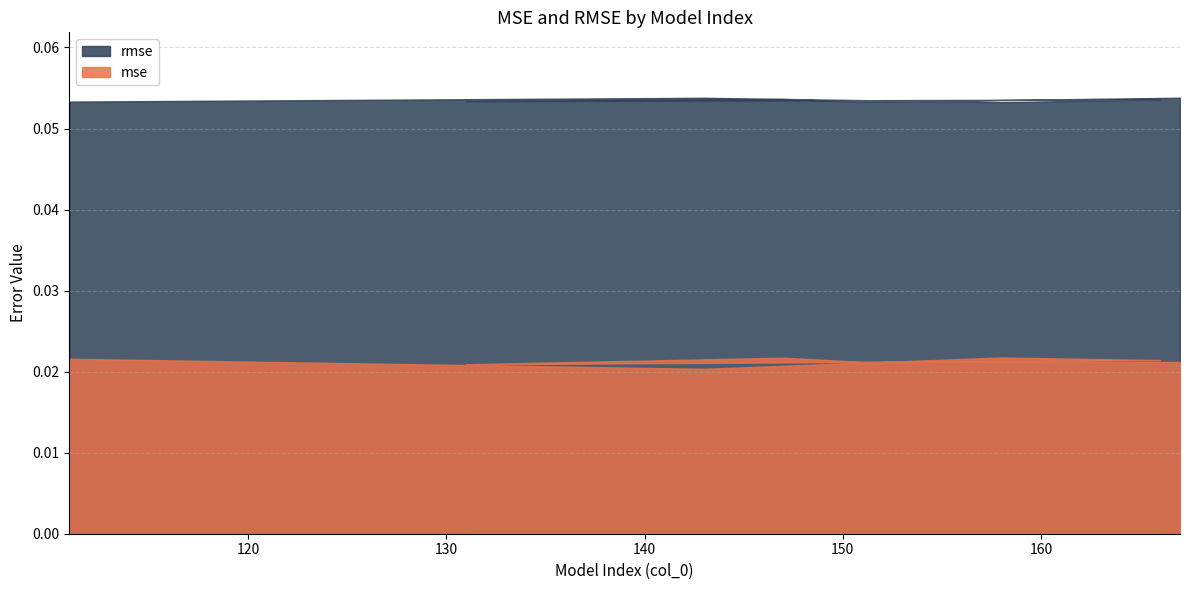

True or false: rmse and mse intersect in this chart.

False